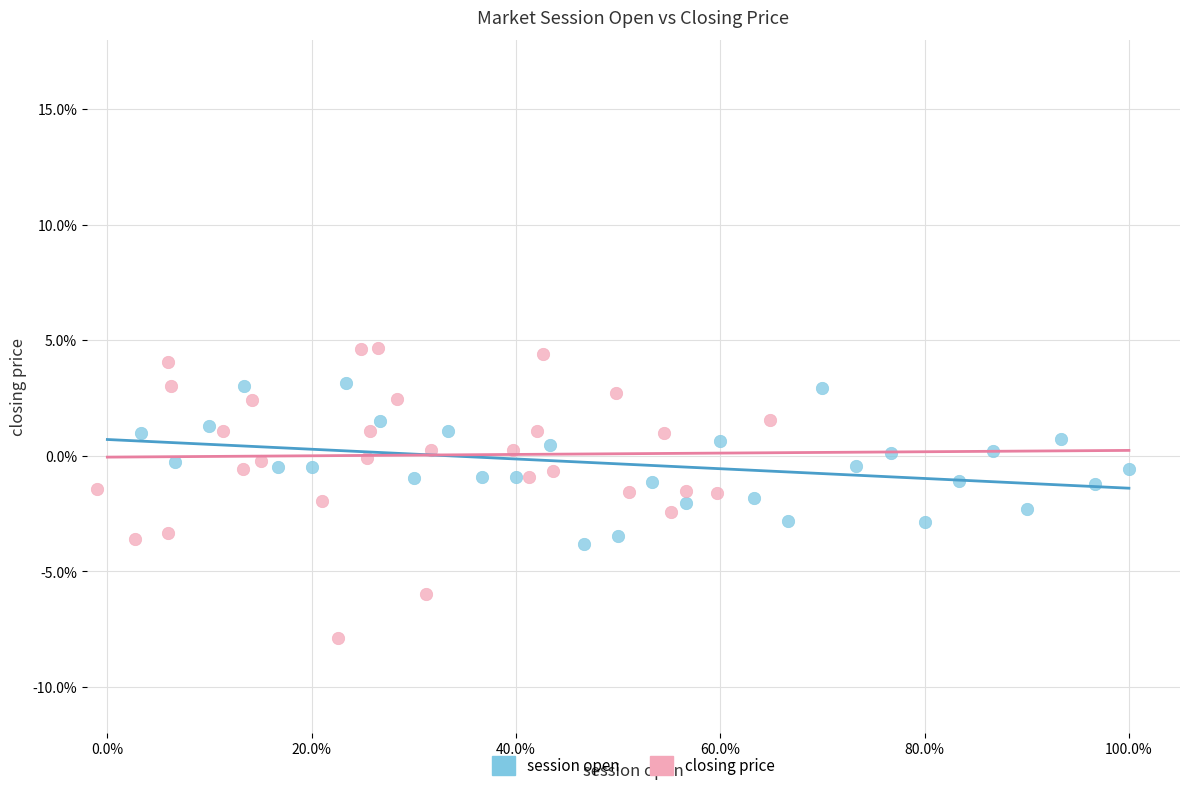

What are all the series names shown in the legend?

session open, closing price